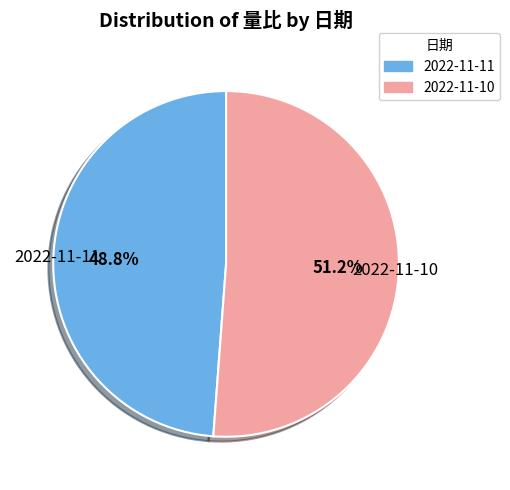

To the nearest percent, what percentage of the pie is 2022-11-11?

49%